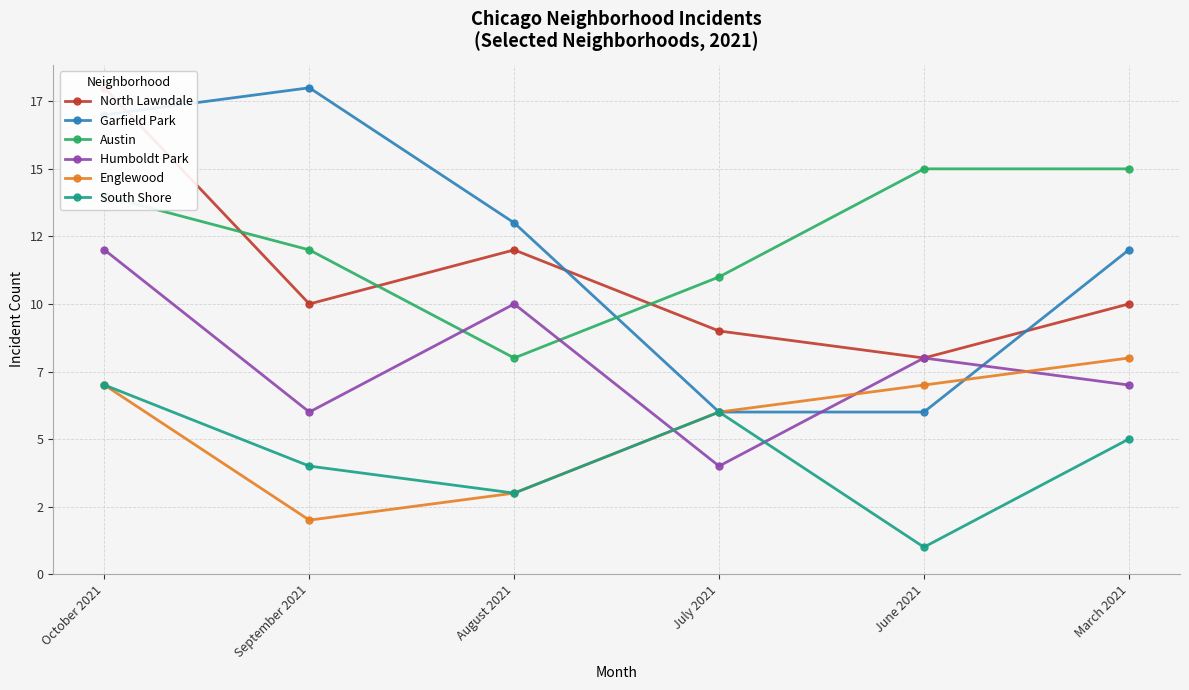

At which label does South Shore first exceed 5?

October 2021